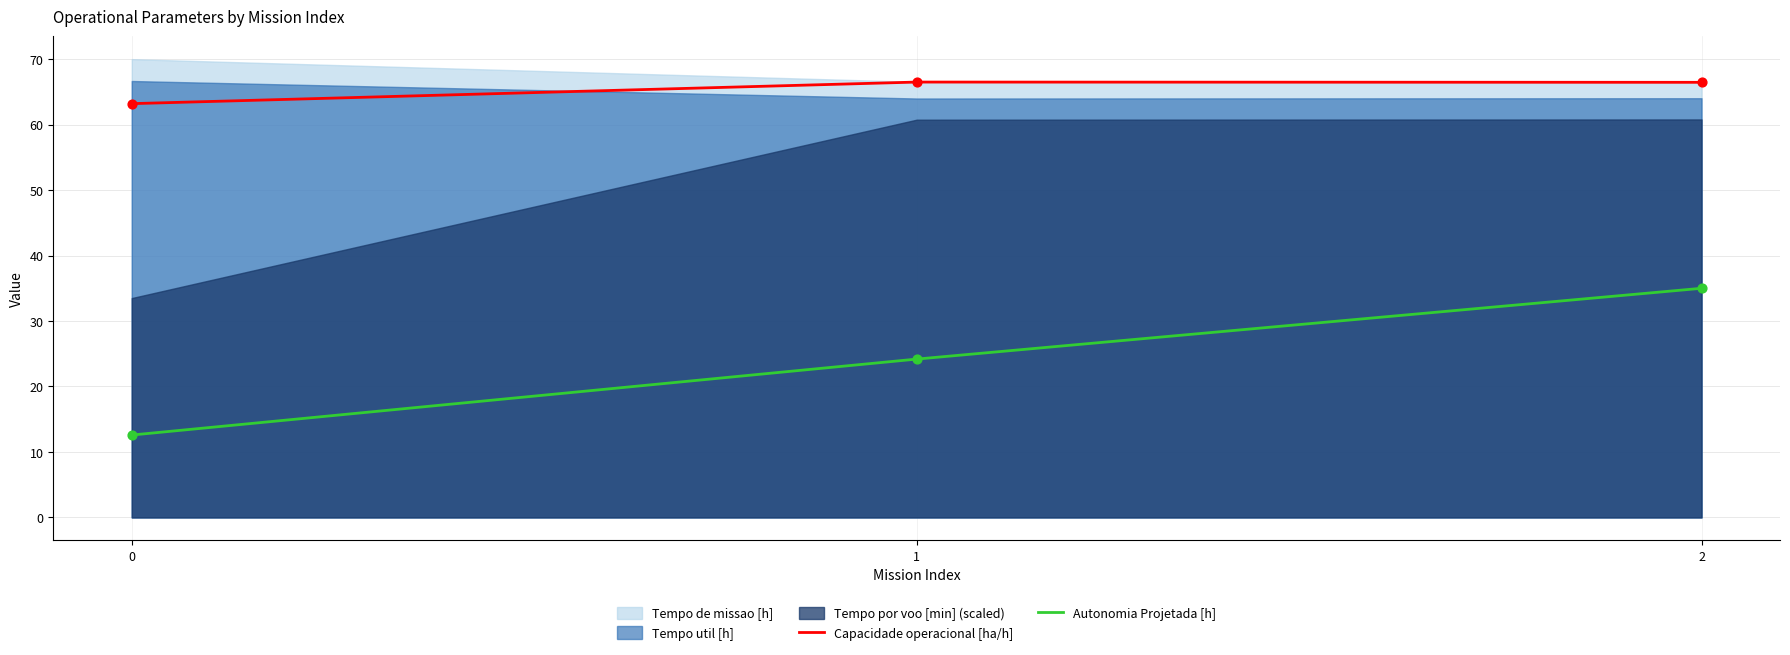

Is the value of Autonomia Projetada [h] at 1 greater than the value of Capacidade operacional [ha/h] at 0?

No